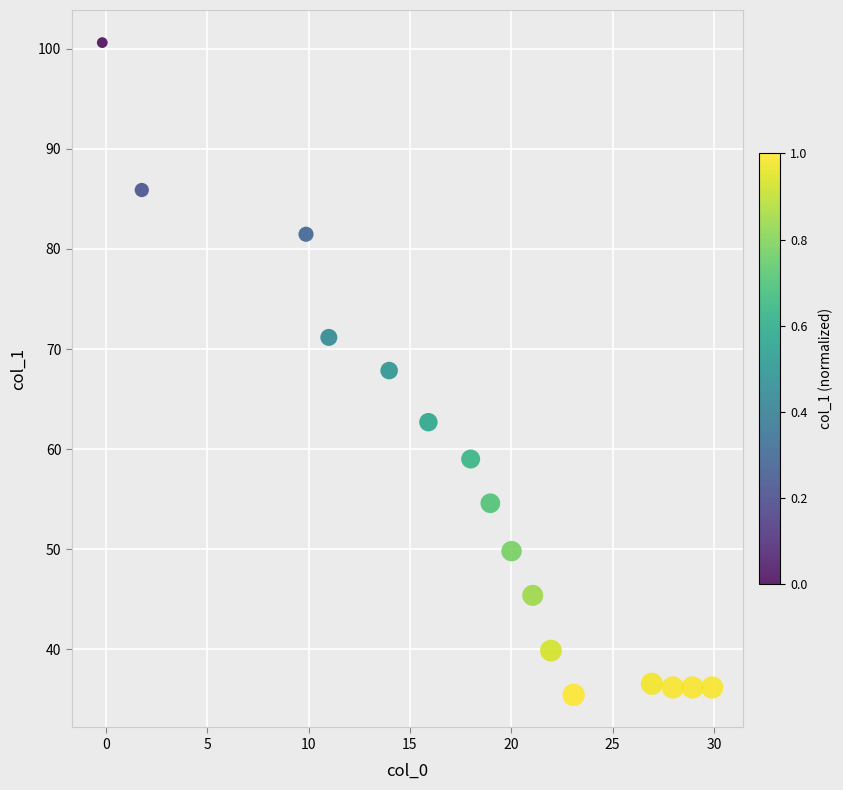

What is the range of Y values (max minus min)?

65.2